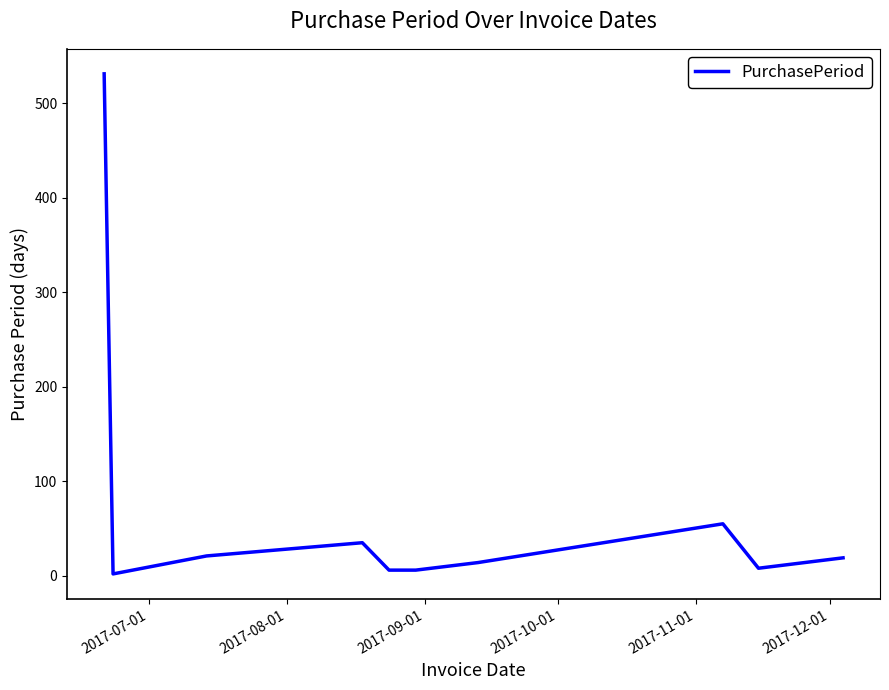

What is the difference between the maximum and minimum values?

529